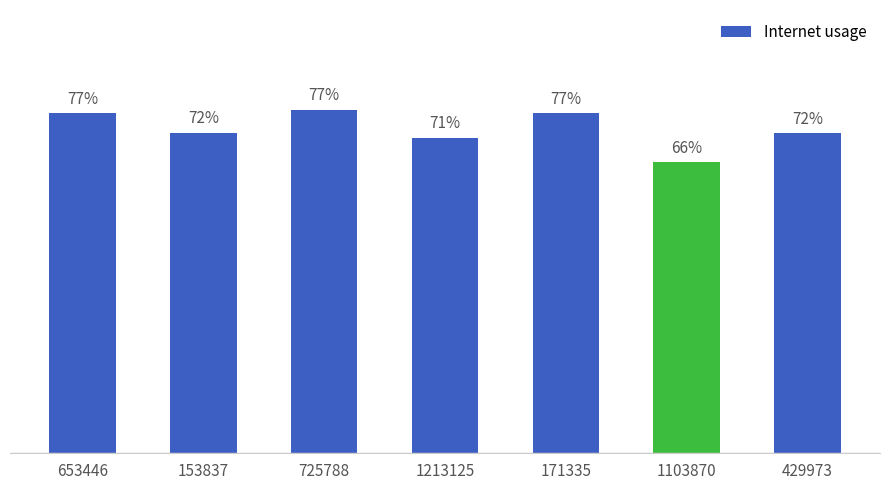

List the labels in order of value, smallest first.

1103870, 1213125, 429973, 153837, 171335, 653446, 725788